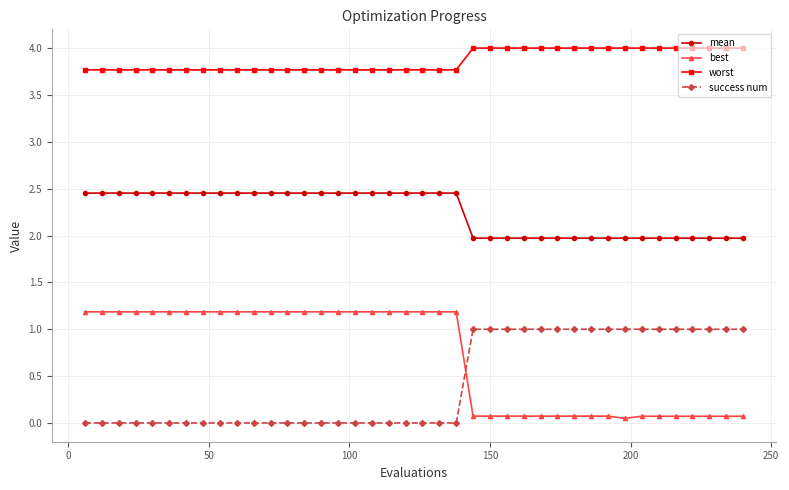

How many lines are shown in the chart?

4